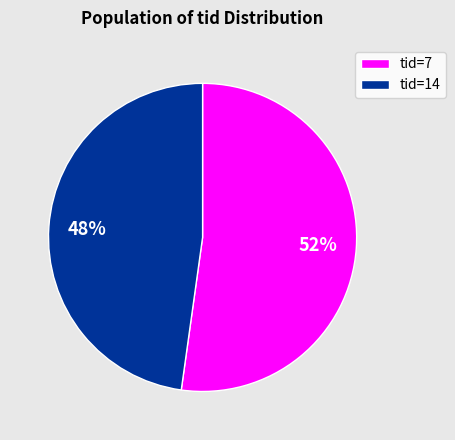

The tid=14 slice represents 48% of the pie. True or false?

True